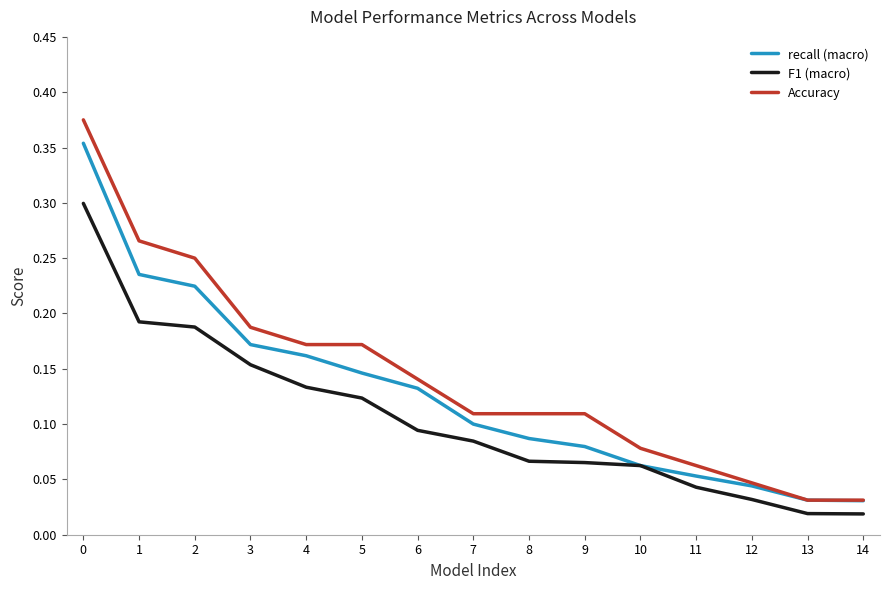

True or false: F1 (macro) has a value of 0.0 at 8.

False